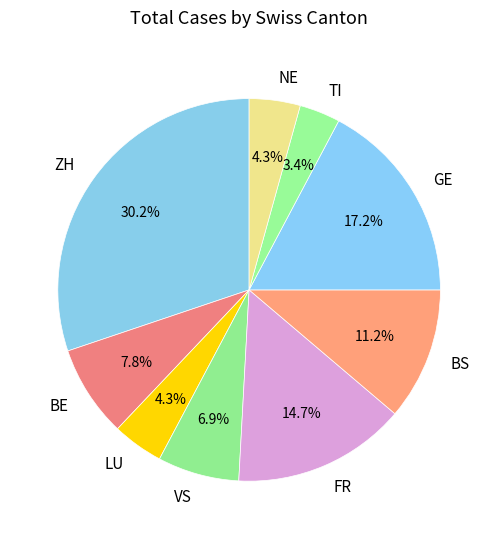

Do NE and LU together represent more than half of the pie?

No